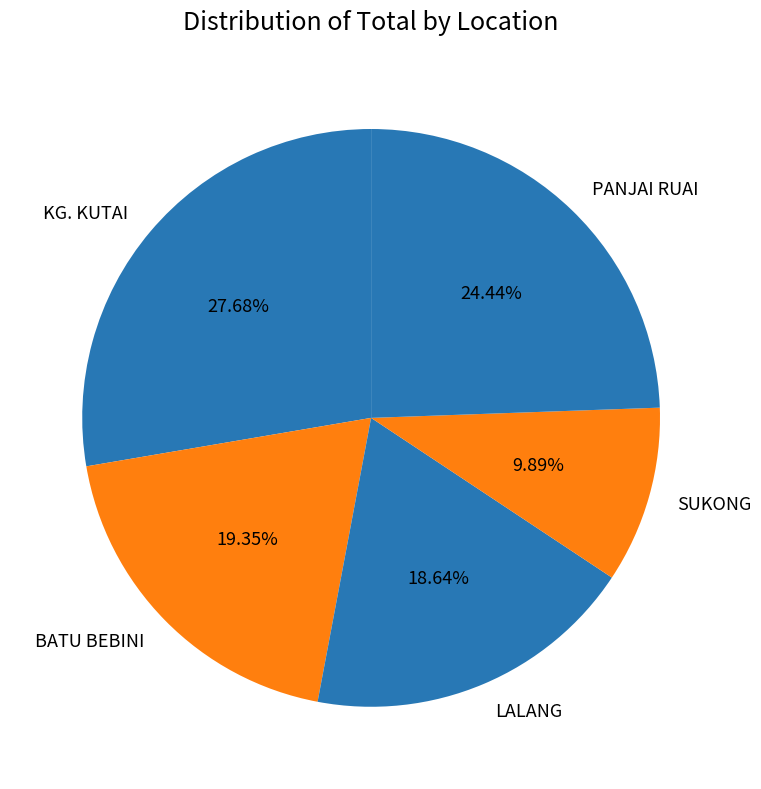

True or false: LALANG accounts for 24% of the total.

False